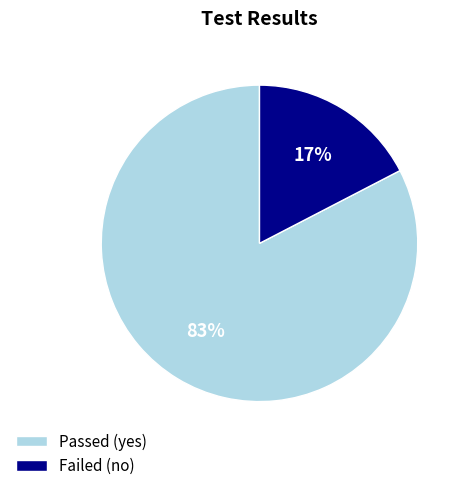

Does any single category account for the majority?

Yes